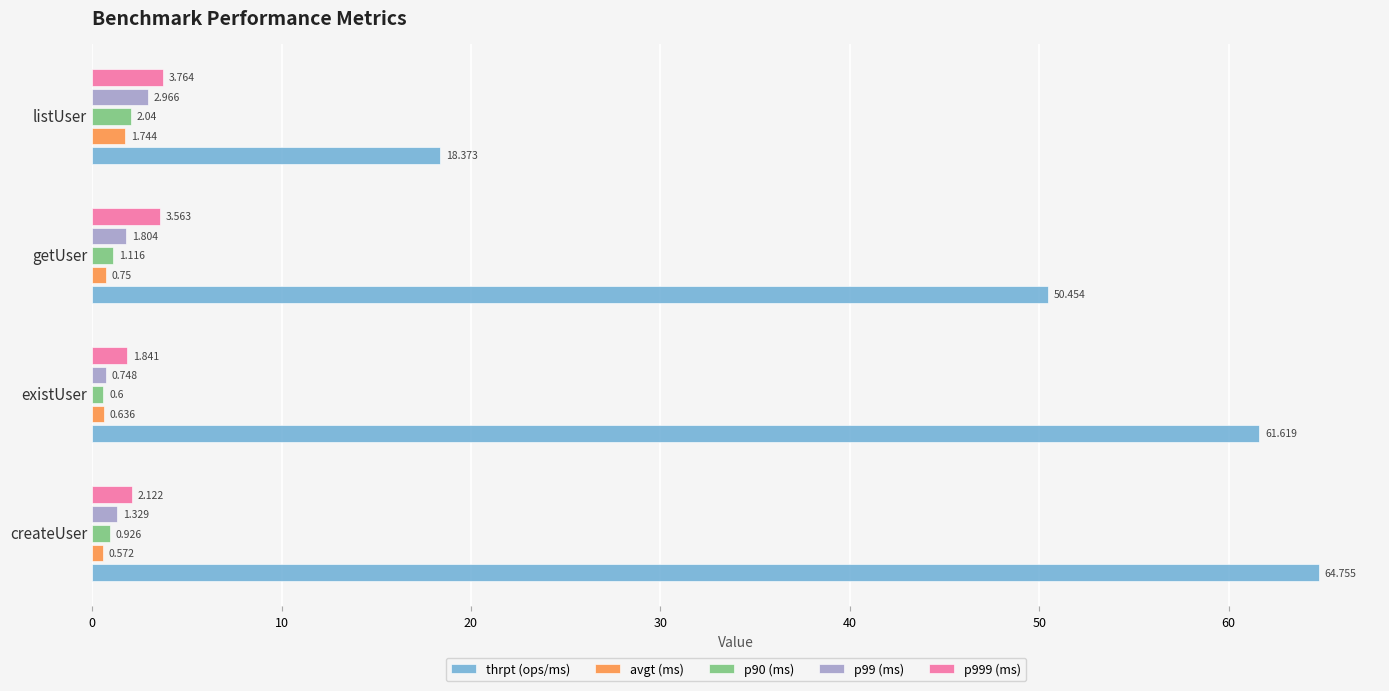

Is the value of thrpt (ops/ms) at existUser greater than the value of p99 (ms) at listUser?

Yes